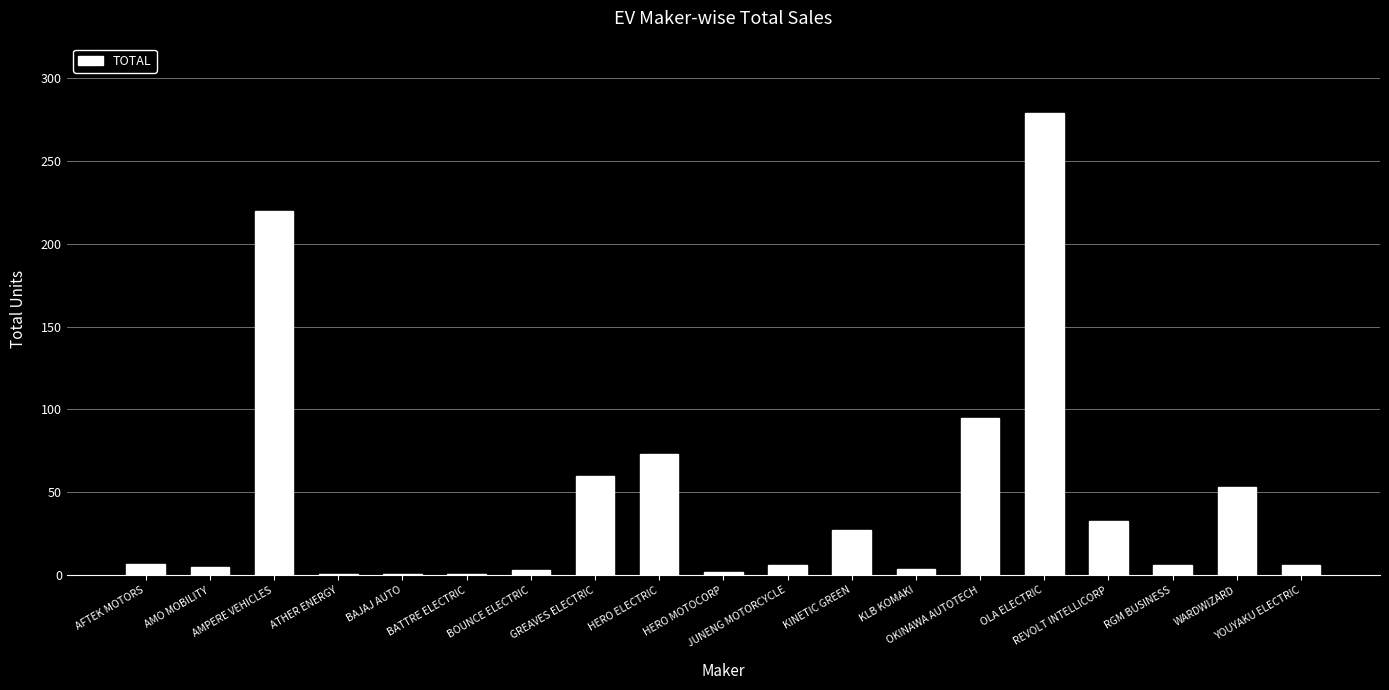

What is the difference between the second highest and minimum values?

219